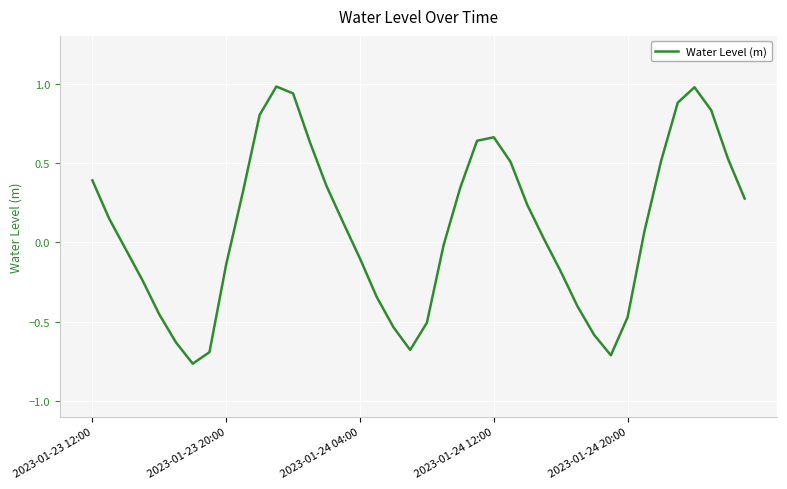

What is the maximum value shown in the chart?

1.0